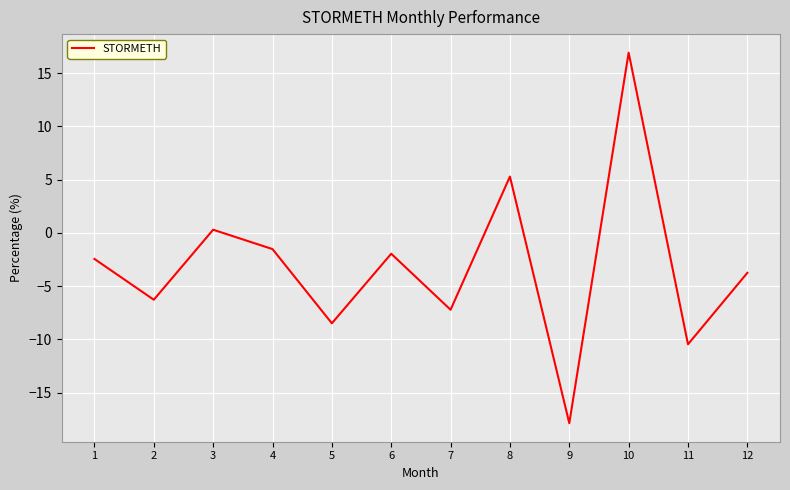

List the labels in order of value, largest first.

10, 8, 3, 4, 6, 1, 12, 2, 7, 5, 11, 9